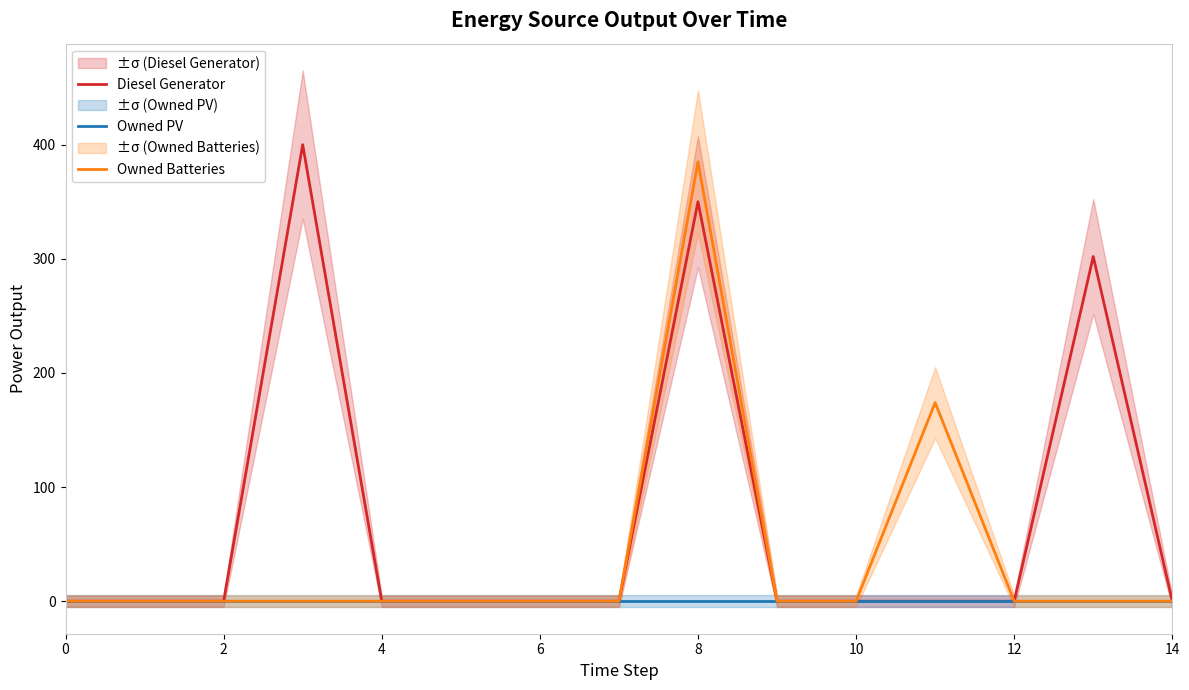

Count the number of data series in this chart.

3